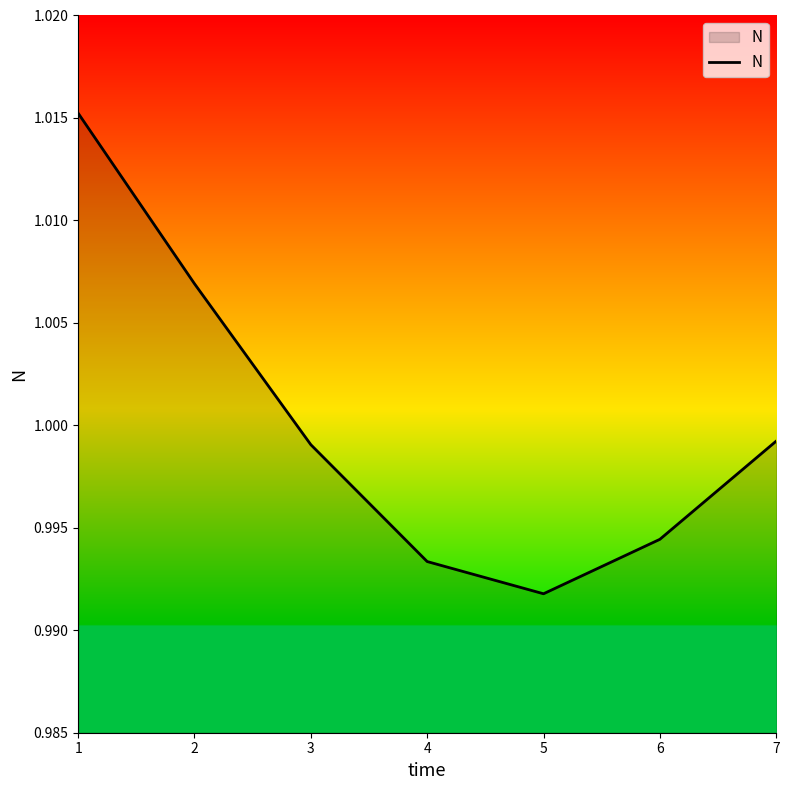

Which has a higher value, 3 or 5?

3